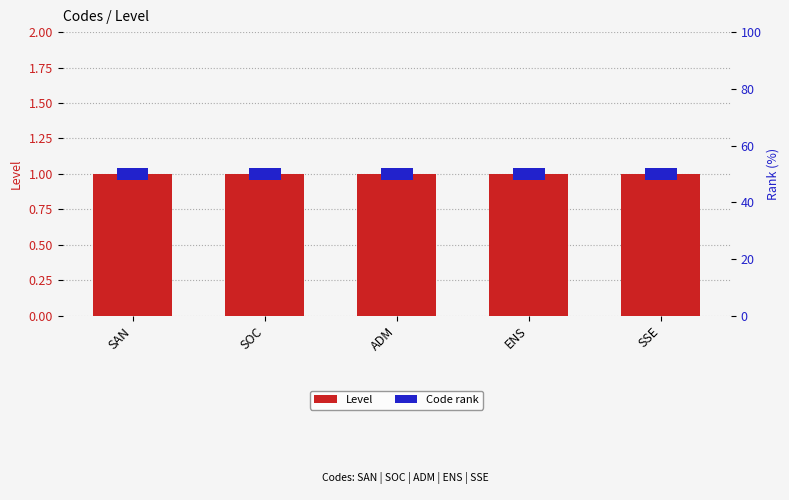

Which label corresponds to the smallest value in the chart?

SAN